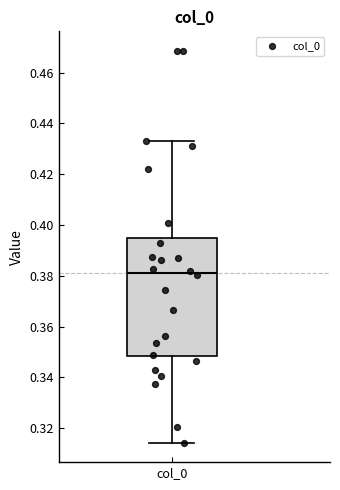

Where is the upper edge of the box for col_0 on the y-axis? The values are not printed on the chart, so give them approximately, as read against the axis.

0.394